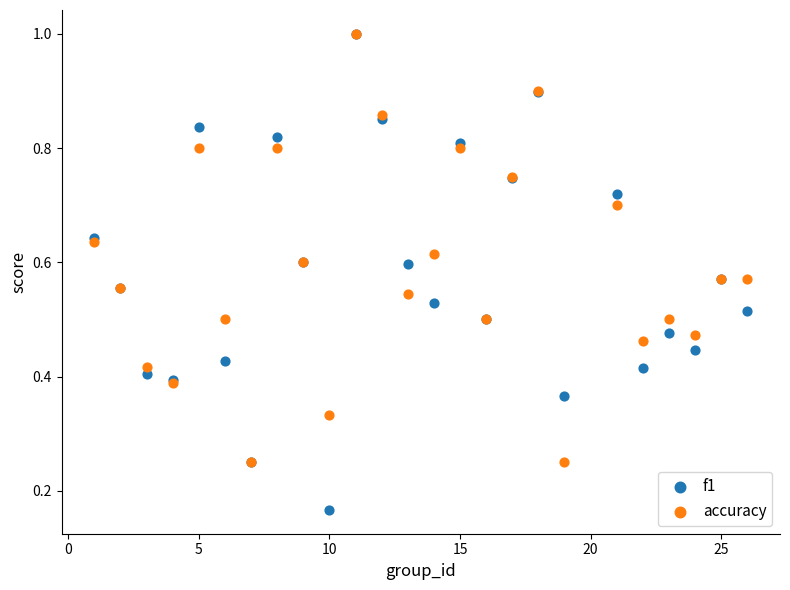

Which series has the widest spread of Y values?

f1